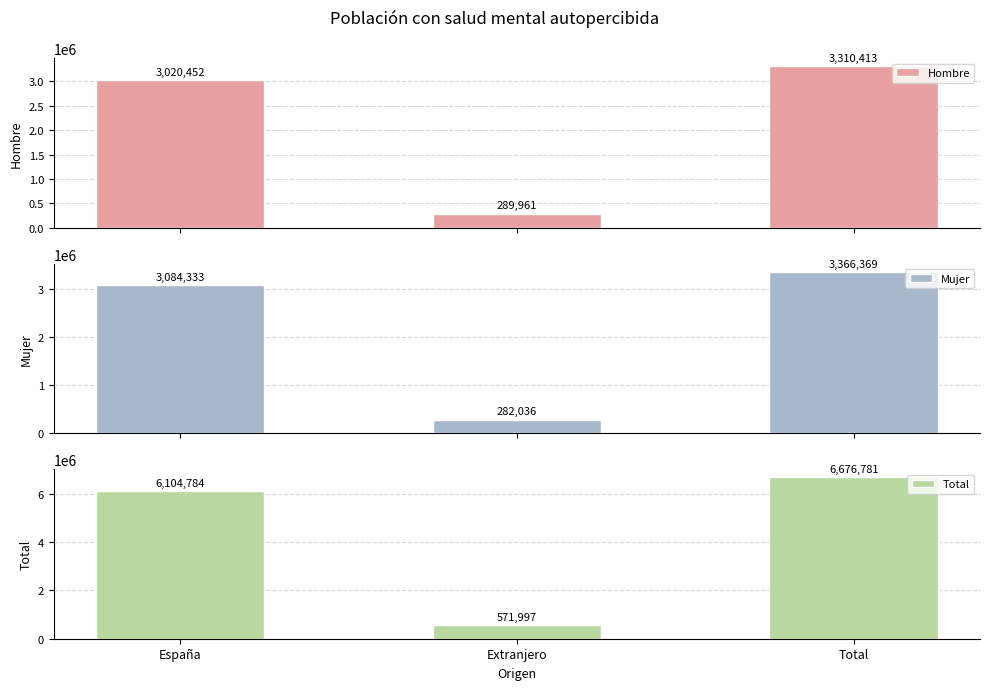

What is the average value of the Hombre series?

2206942